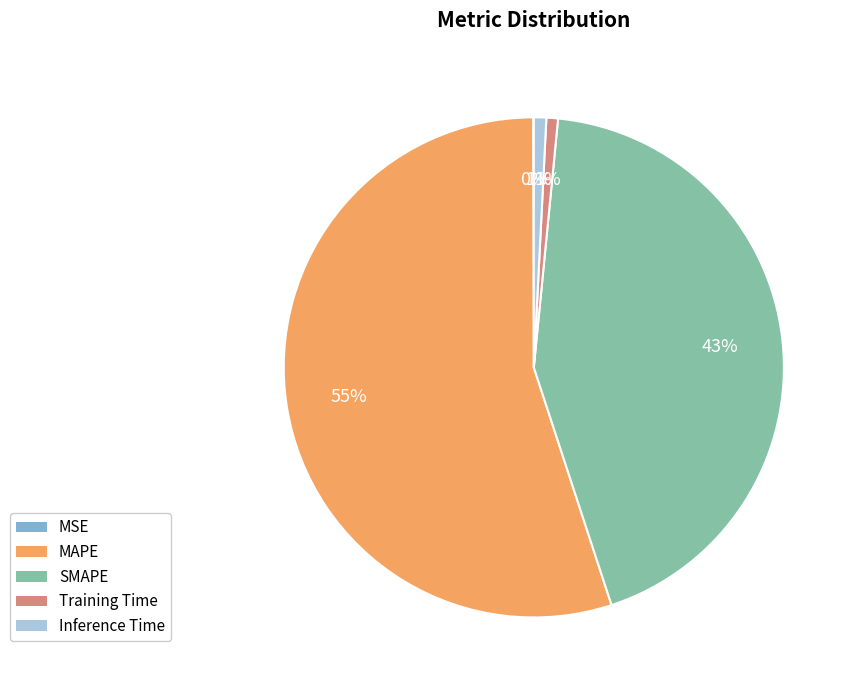

Which has a higher value, Inference Time or SMAPE?

SMAPE